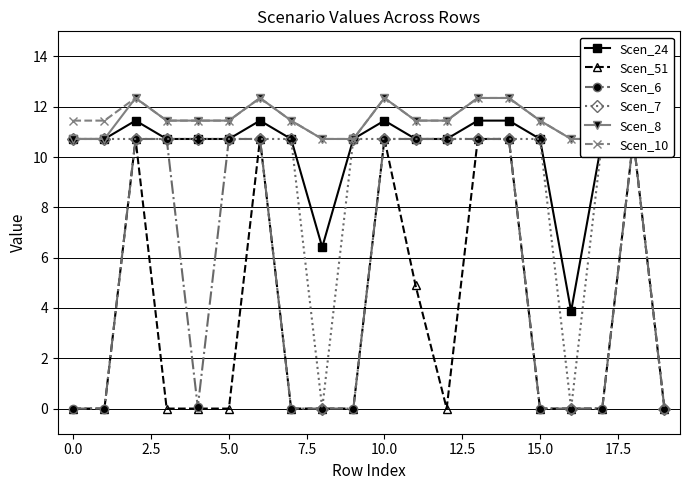

What is the difference between the Scen_6 values at 10 and 0.0?

10.7